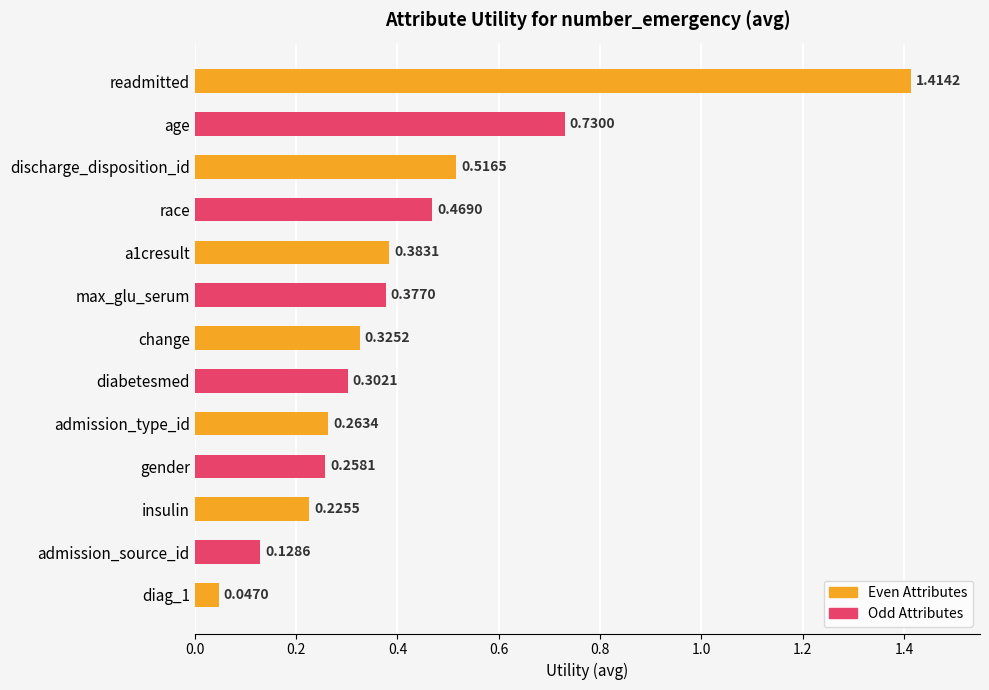

What is the difference between the second highest and second lowest values?

0.6